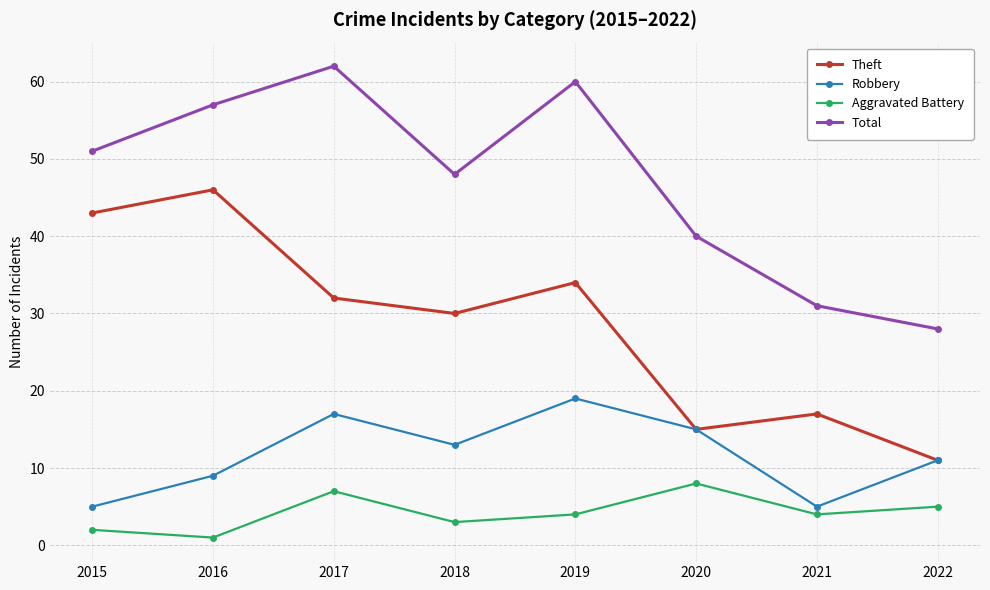

How many categories are shown in the chart?

8